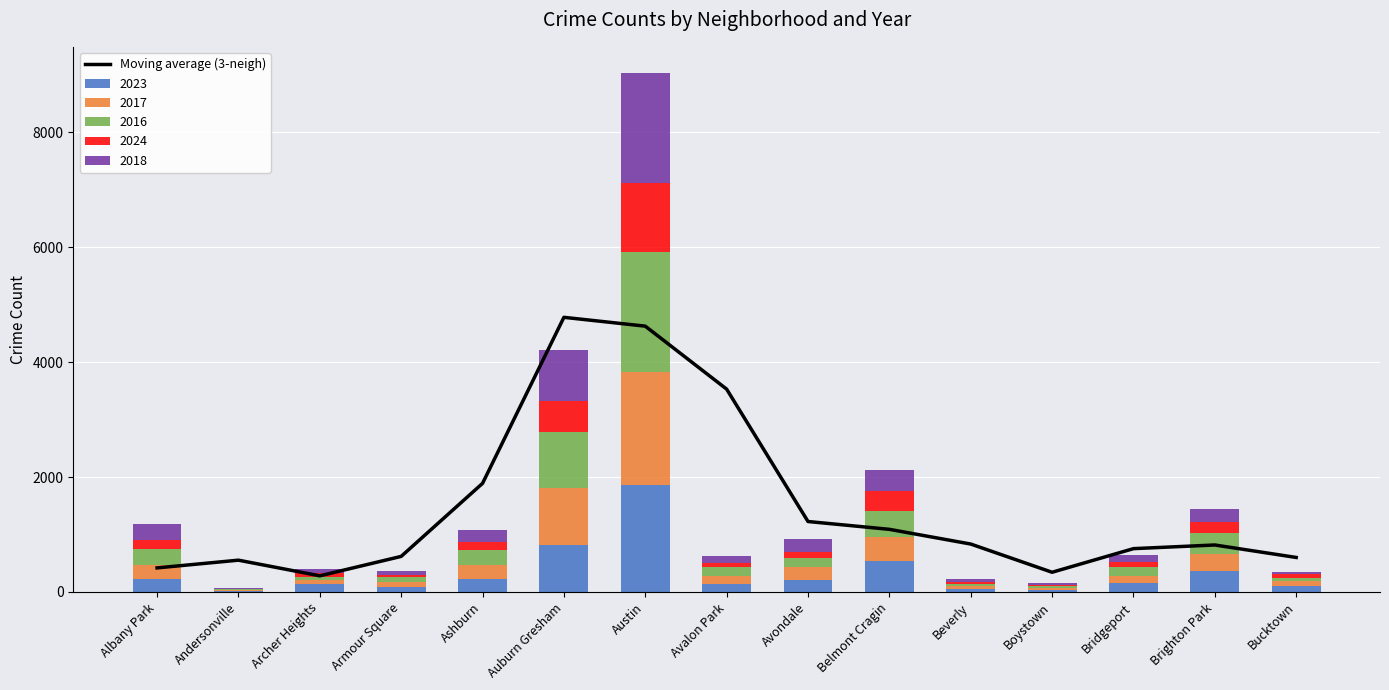

What is the difference between the maximum and minimum values?

4499.0